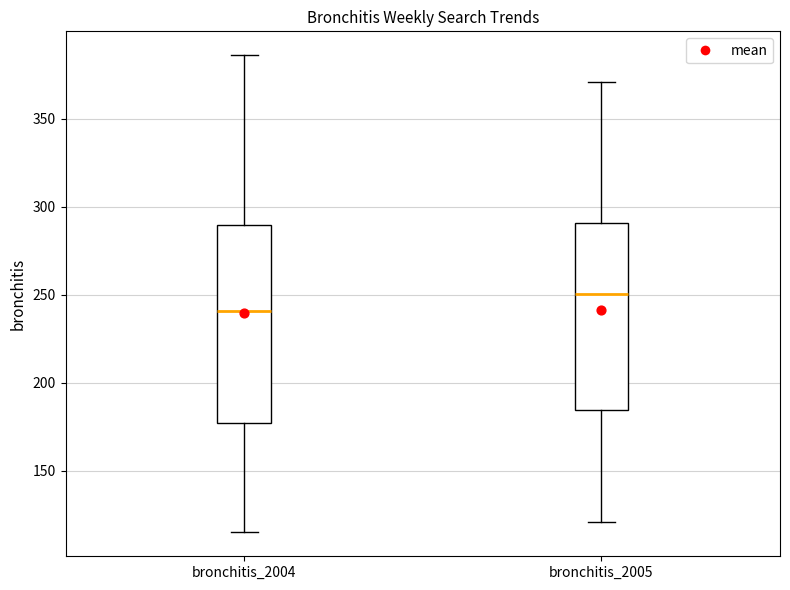

Reading left to right, transcribe this box plot: for each box, give where its median line is, the range the box spans, and where its two whiskers end, as read against the y-axis. The values are not printed on the chart, so give them approximately, as read against the axis.

bronchitis_2004: median 240, box 175 to 290, whiskers 115 to 385
bronchitis_2005: median 250, box 185 to 290, whiskers 120 to 370